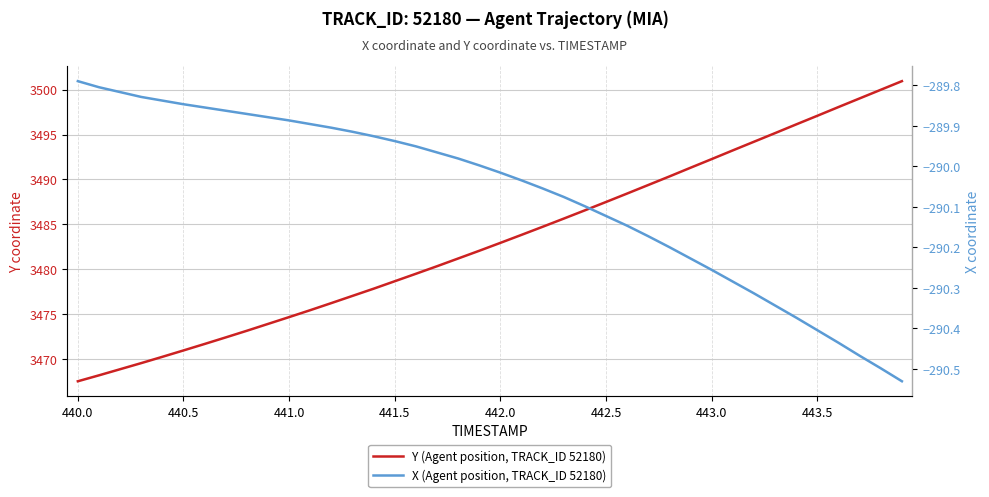

Which series has the widest spread of values?

Y (Agent position, TRACK_ID 52180)